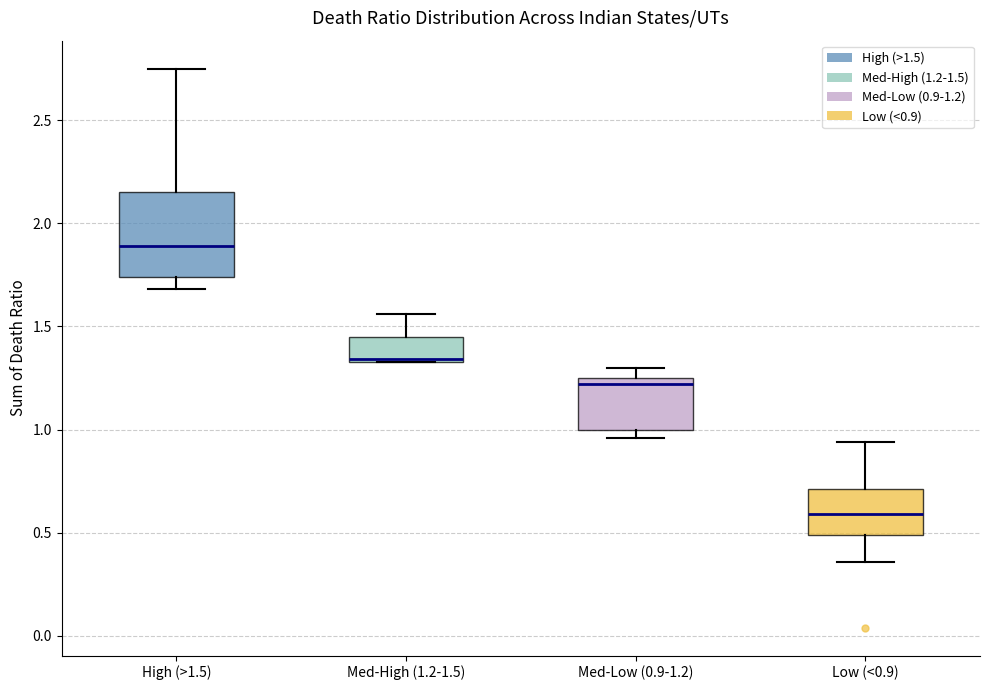

Reading left to right, transcribe this box plot: for each box, give where its median line is, the range the box spans, and where its two whiskers end, as read against the y-axis. The values are not printed on the chart, so give them approximately, as read against the axis.

High (>1.5): median 1.90, box 1.75 to 2.15, whiskers 1.70 to 2.75
Med-High (1.2-1.5): median 1.35 (drawn on the box's lower edge), box 1.35 to 1.45, whiskers 1.35 to 1.55
Med-Low (0.9-1.2): median 1.20, box 1.00 to 1.25, whiskers 0.95 to 1.30
Low (<0.9): median 0.60, box 0.50 to 0.70, whiskers 0.35 to 0.95